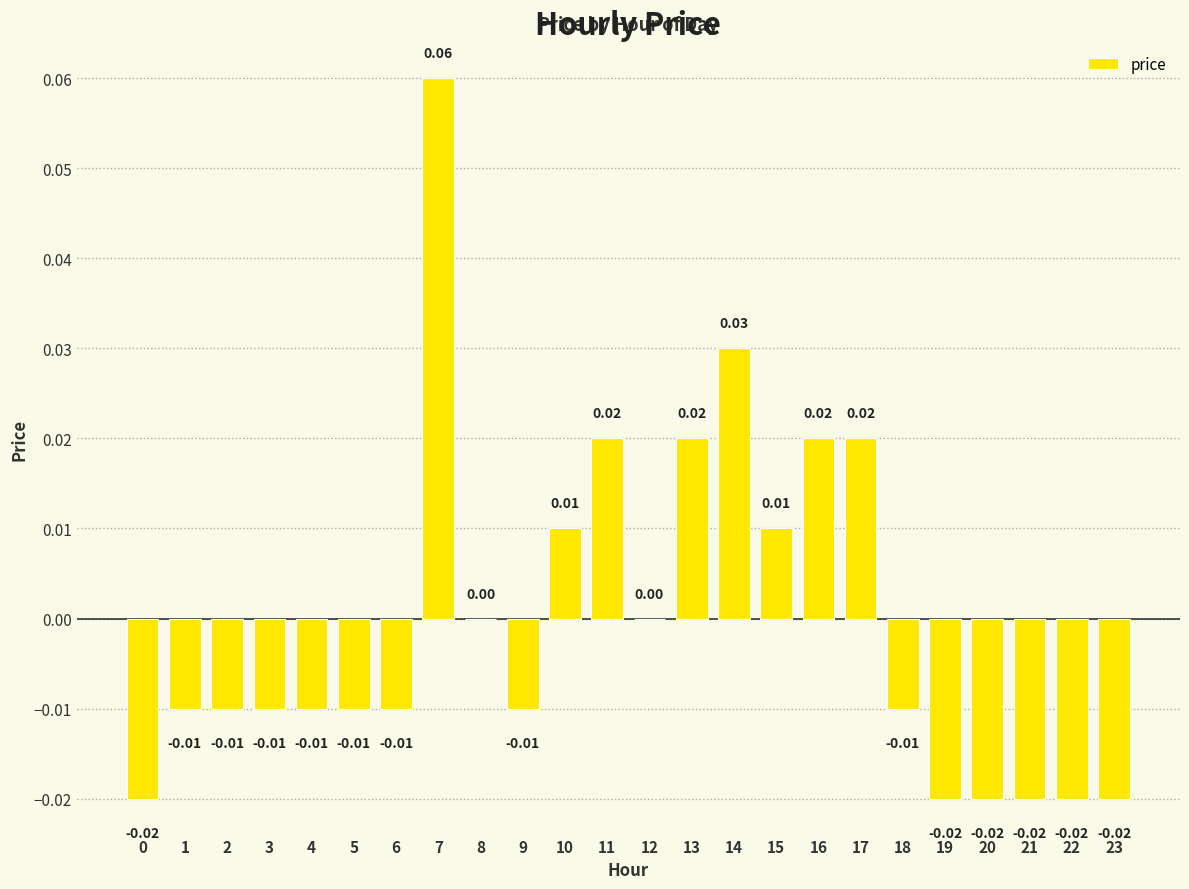

Which has a higher value, 13 or 19?

13